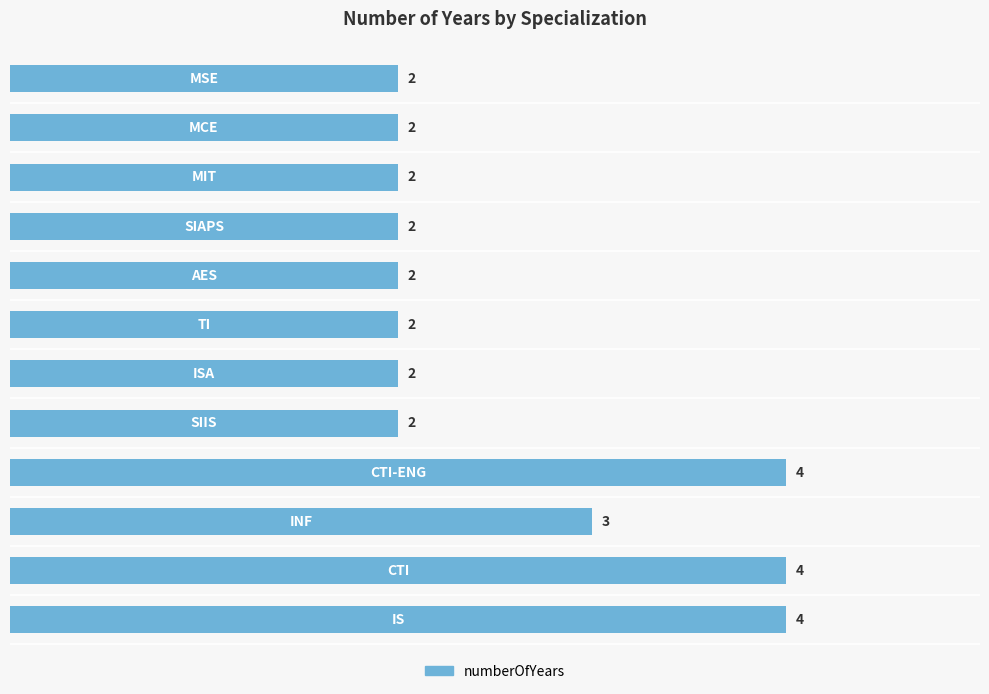

What is the maximum value shown in the chart?

4